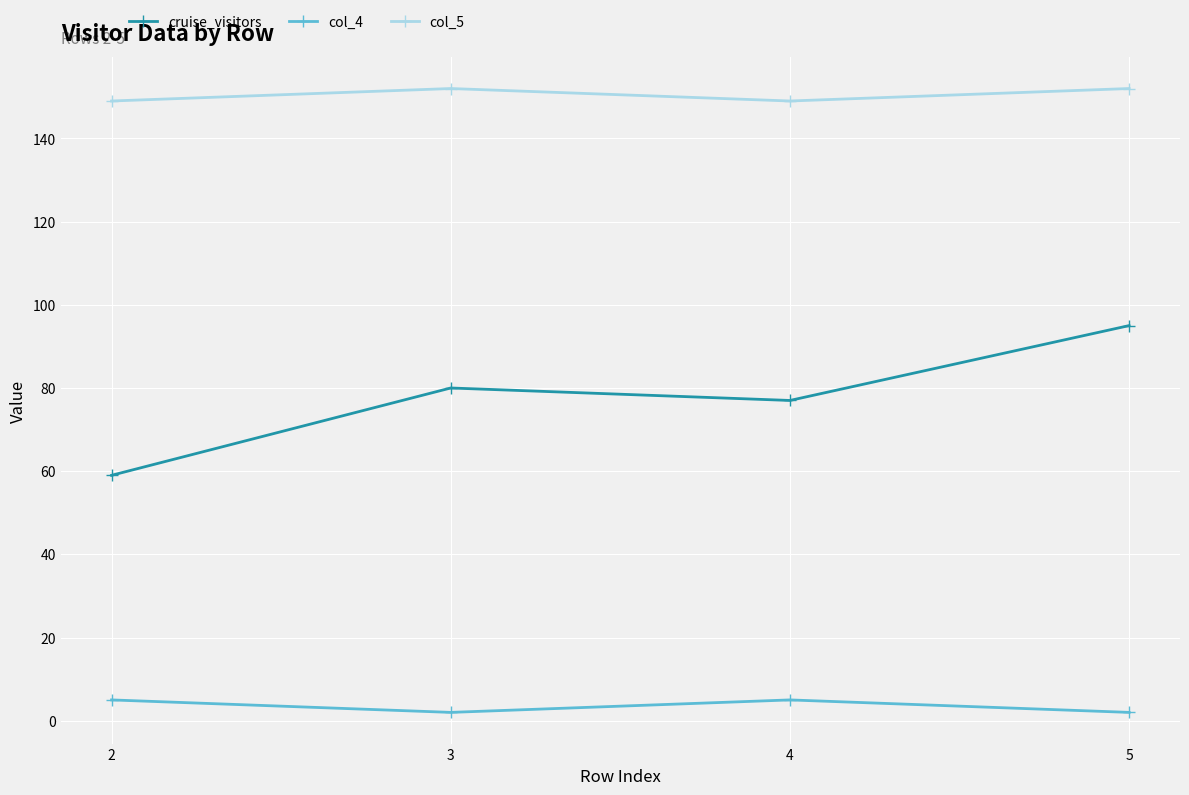

What are all the series names shown in the legend?

cruise_visitors, col_4, col_5